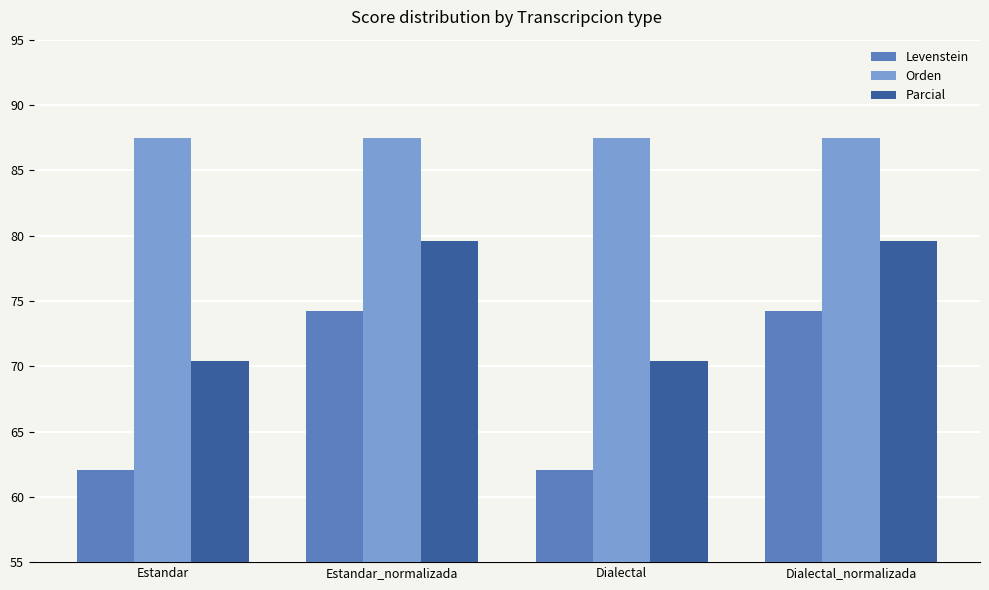

Is the value of Levenstein at Dialectal_normalizada greater than the value of Orden at Dialectal_normalizada?

No